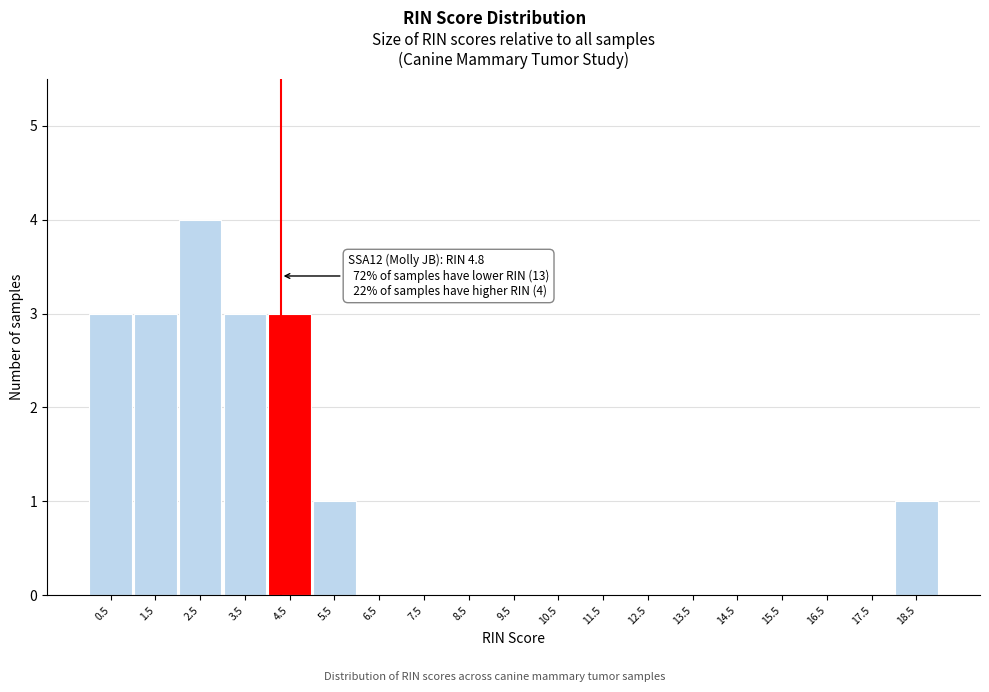

Reading left to right, list all the values displayed in this chart.

0.5=3	1.5=3	2.5=4	3.5=3	4.5=3	5.5=1	6.5=0	7.5=0	8.5=0	9.5=0	10.5=0	11.5=0	12.5=0	13.5=0	14.5=0	15.5=0	16.5=0	17.5=0	18.5=1